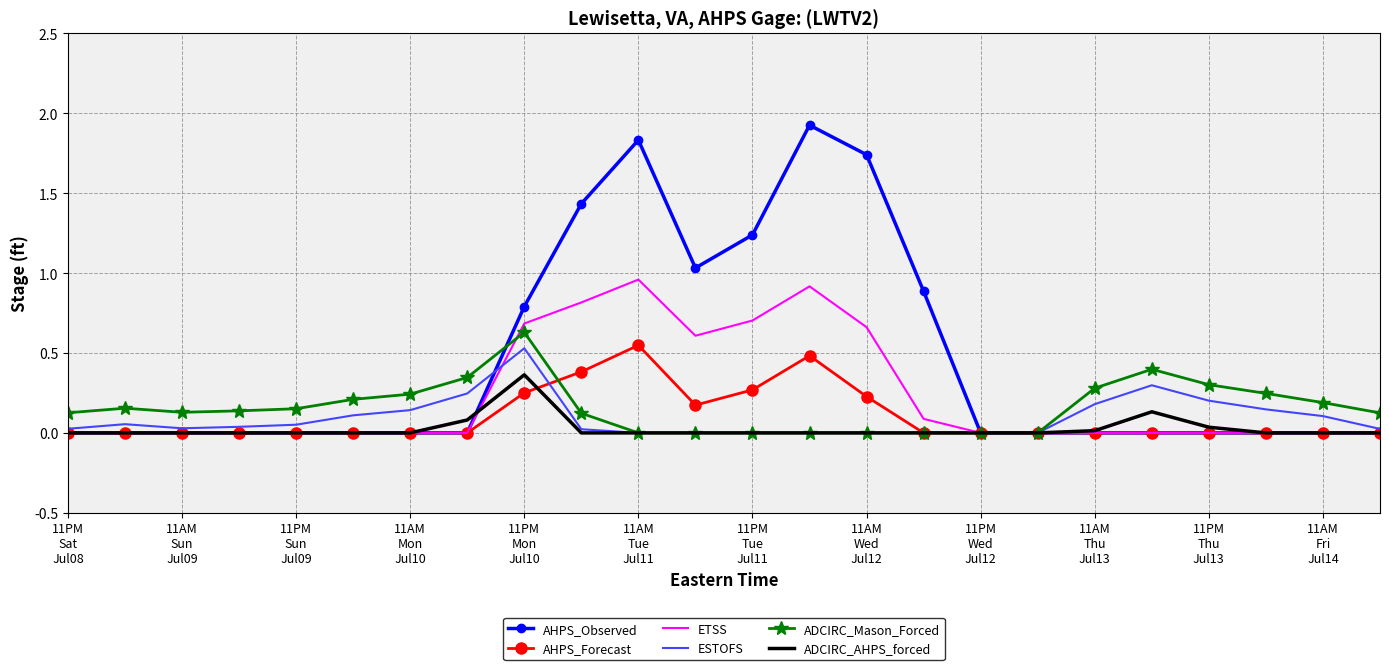

Which series has the largest range (max minus min)?

AHPS_Observed